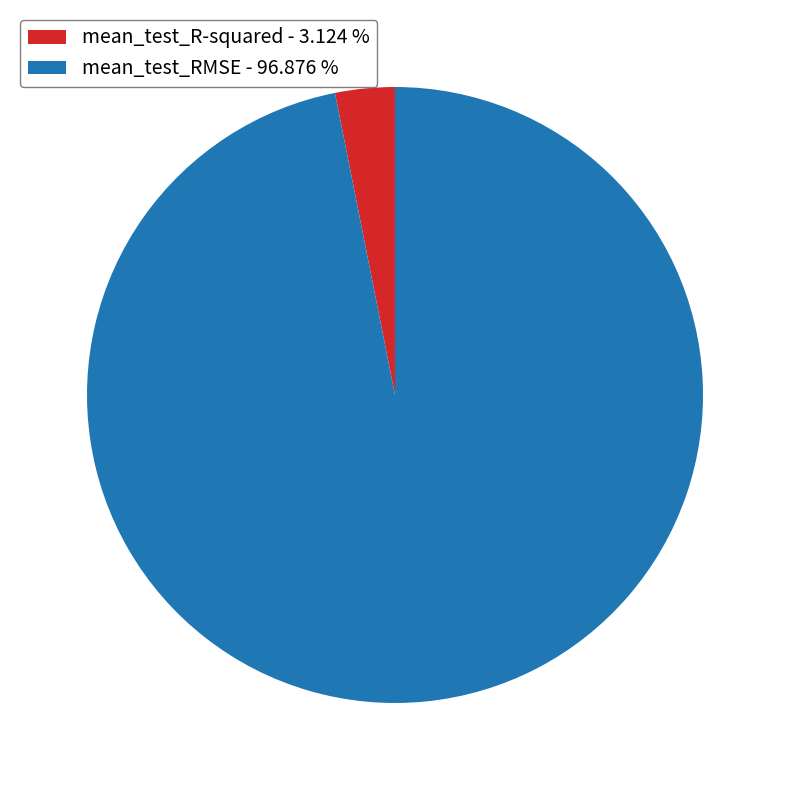

True or false: mean_test_R-squared accounts for 3% of the total.

True